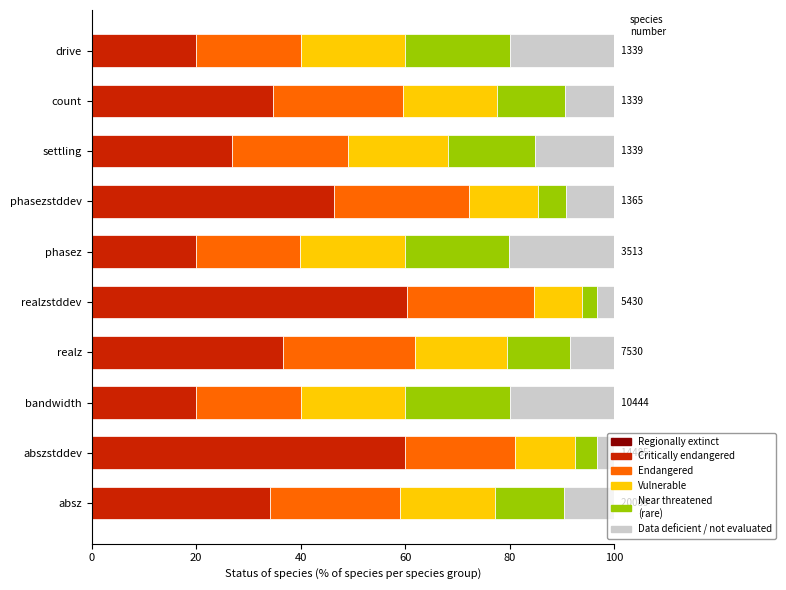

What is the total value across all series at phasezstddev?

100.0